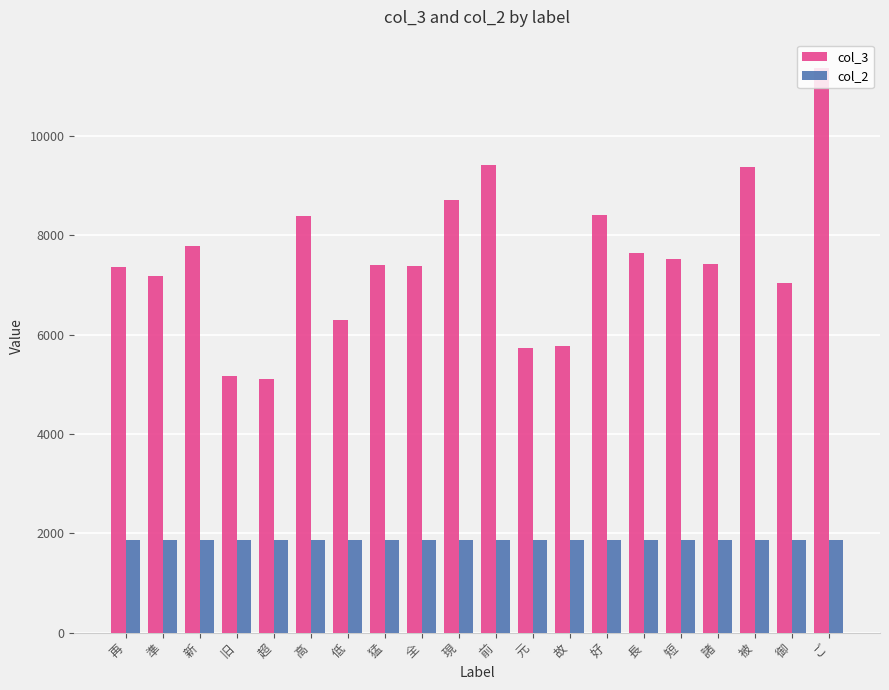

Is it true that col_3 equals 7183 at 準?

True